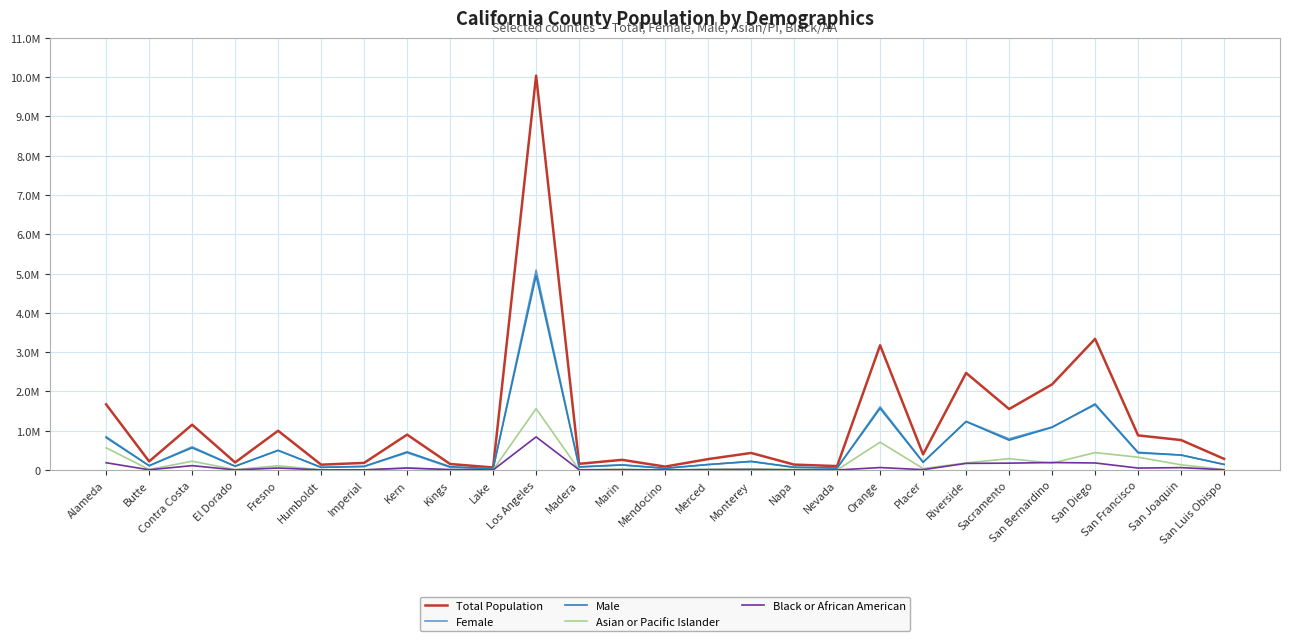

What are all the series names shown in the legend?

Total Population, Female, Male, Asian or Pacific Islander, Black or African American